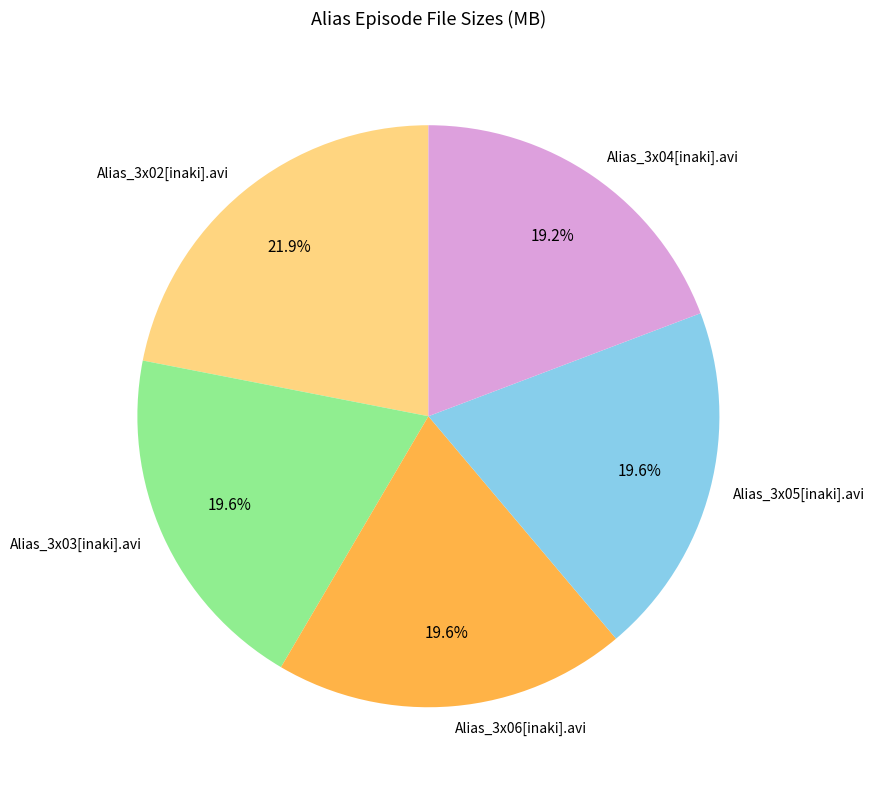

True or false: Alias_3x06[inaki].avi accounts for 9% of the total.

False